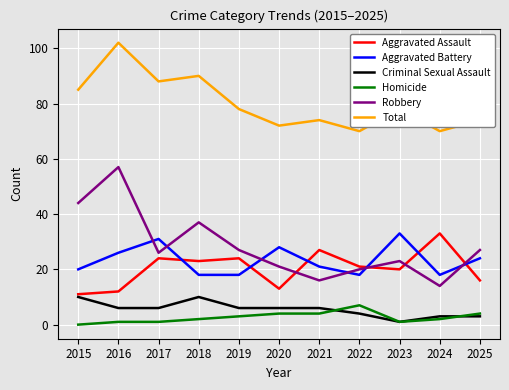

Which series has the widest spread of values?

Robbery